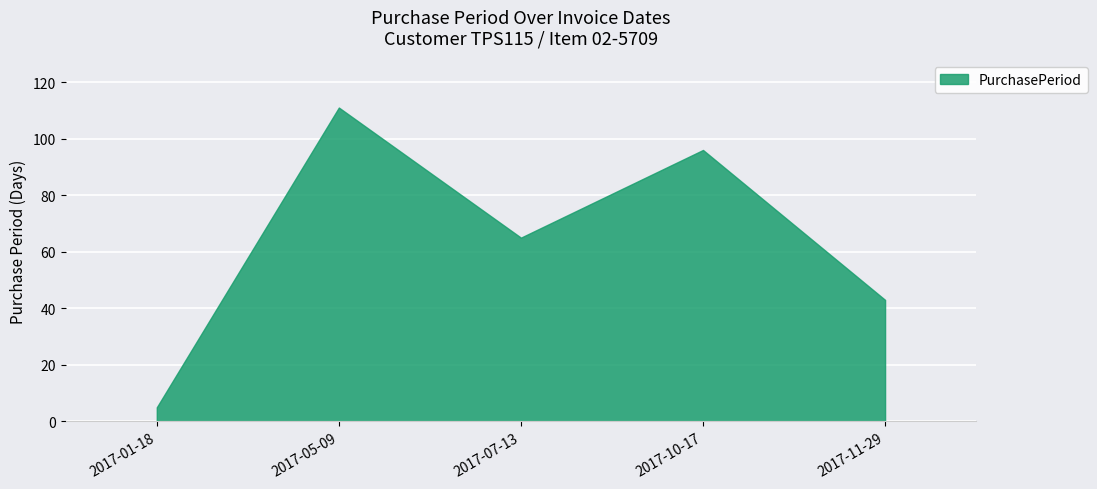

Reading left to right, list all the values displayed in this chart.

2017-01-18=5	2017-05-09=111	2017-07-13=65	2017-10-17=96	2017-11-29=43